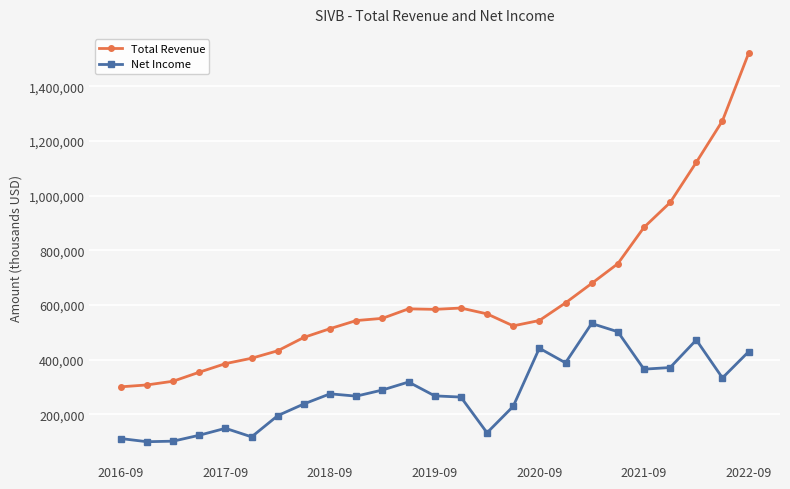

What are all the series names shown in the legend?

Total Revenue, Net Income